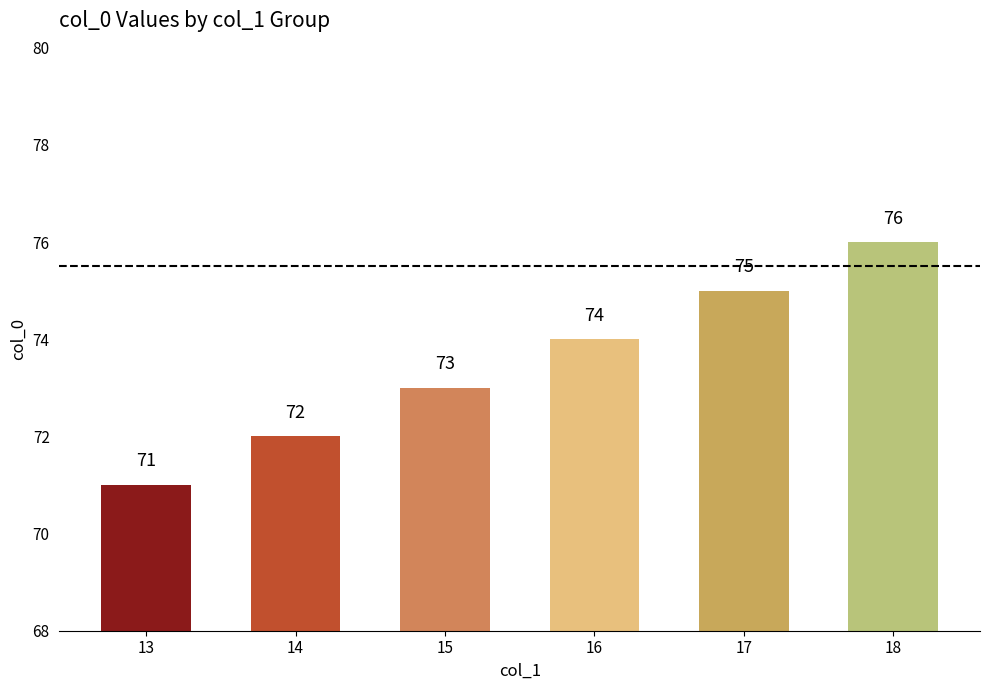

How many bars are there in total?

6